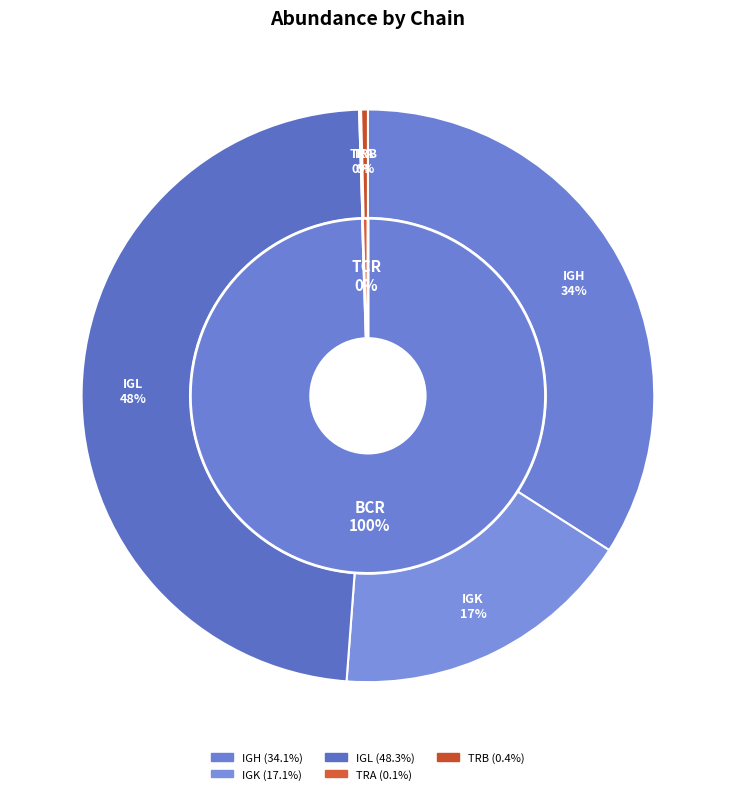

Which slice is the smallest?

TRA